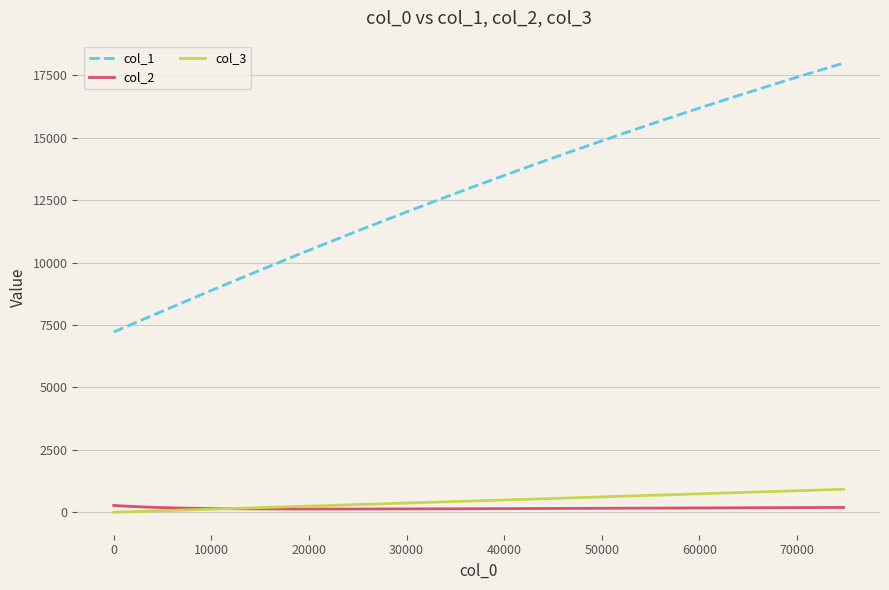

Count the number of categories in the chart.

40